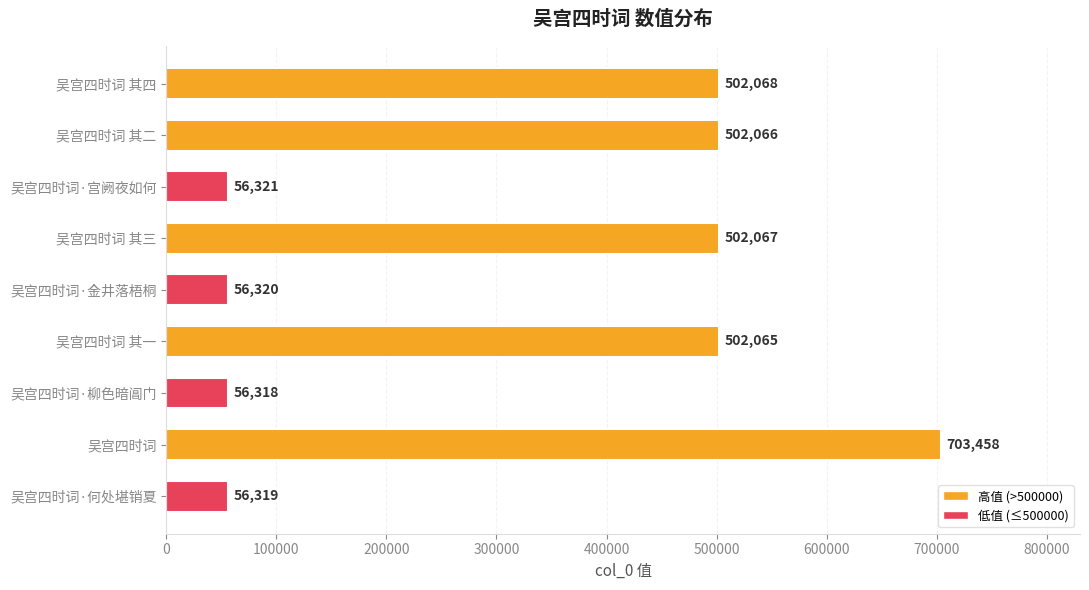

How many data points are less than 502065?

4